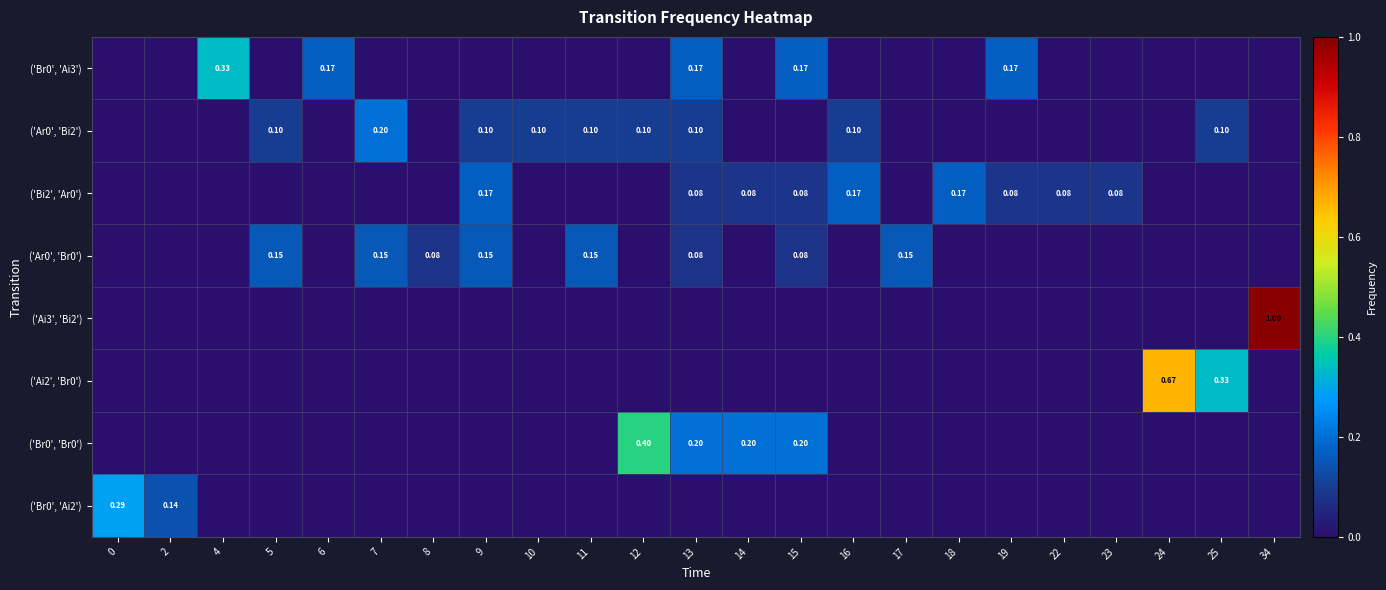

Rank the categories by row_5 value from lowest to highest.

0, 2, 4, 5, 6, 7, 8, 9, 10, 11, 12, 13, 14, 15, 16, 17, 18, 19, 22, 23, 34, 25, 24